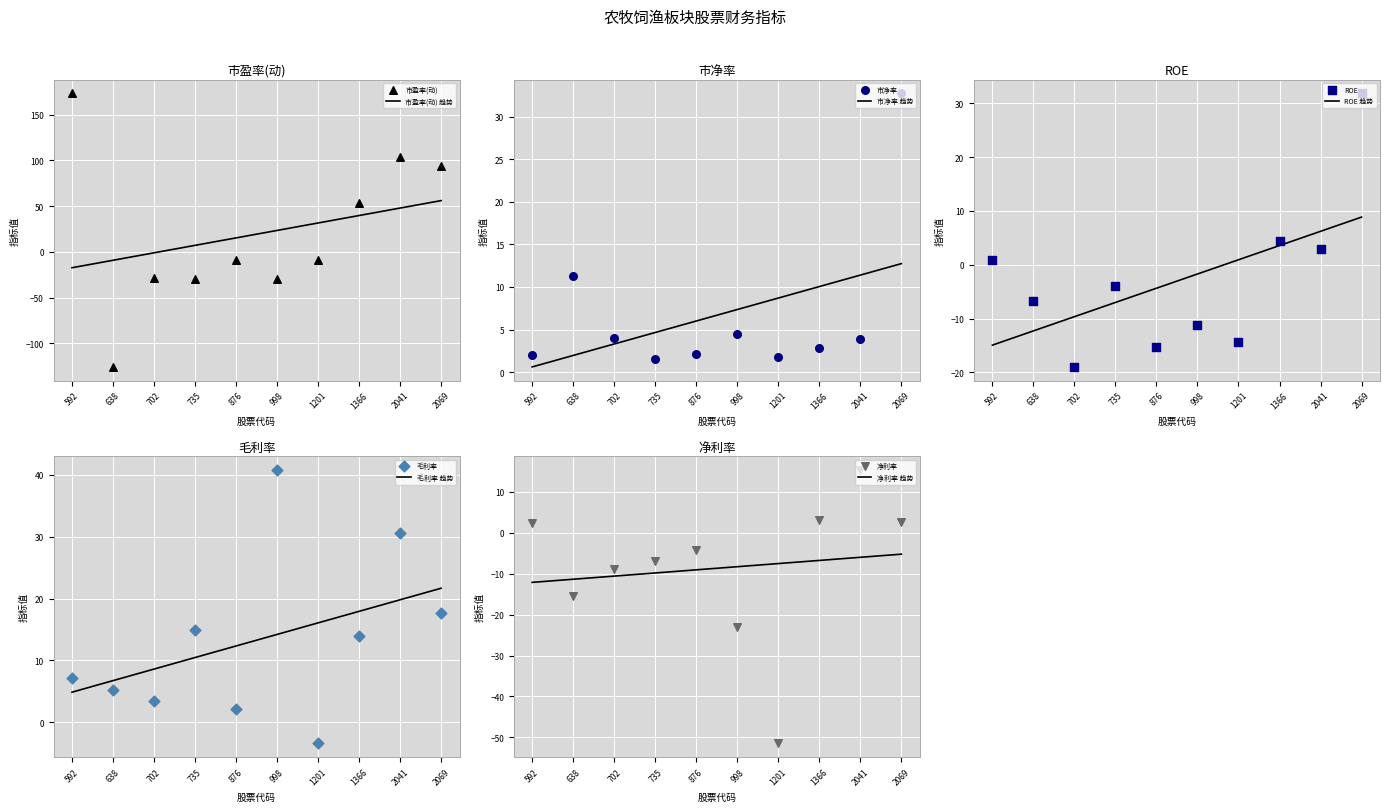

Which series reaches the maximum Y coordinate?

市盈率(动)